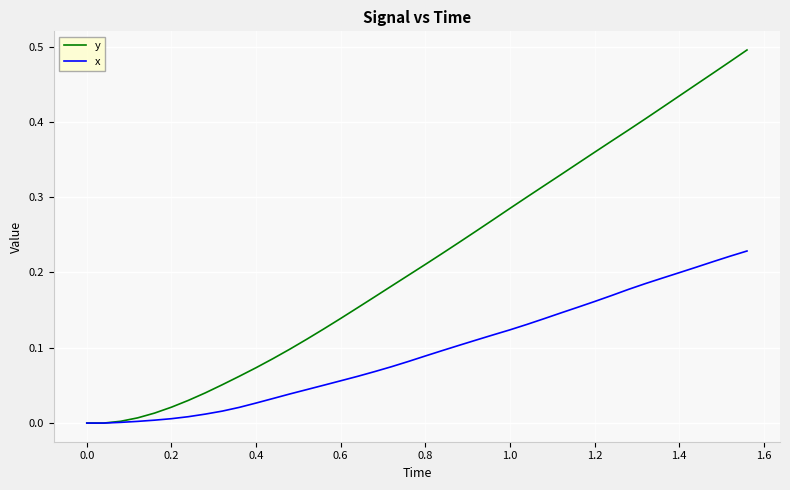

List the series in order of their peak value, lowest first.

x, y